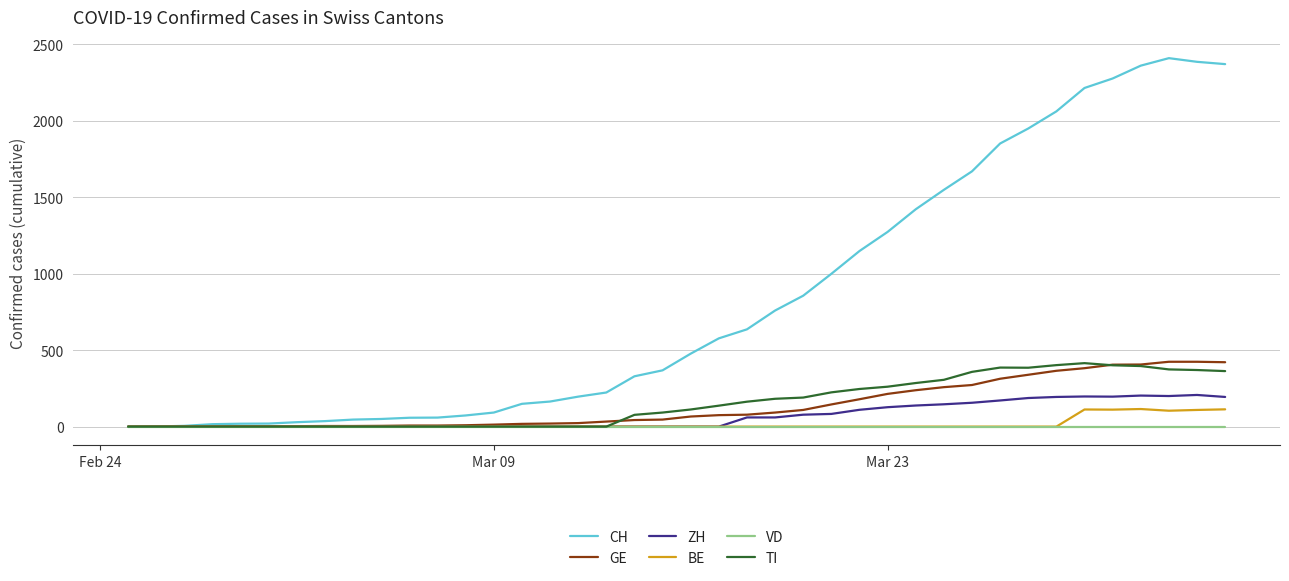

Which series has the largest range (max minus min)?

CH